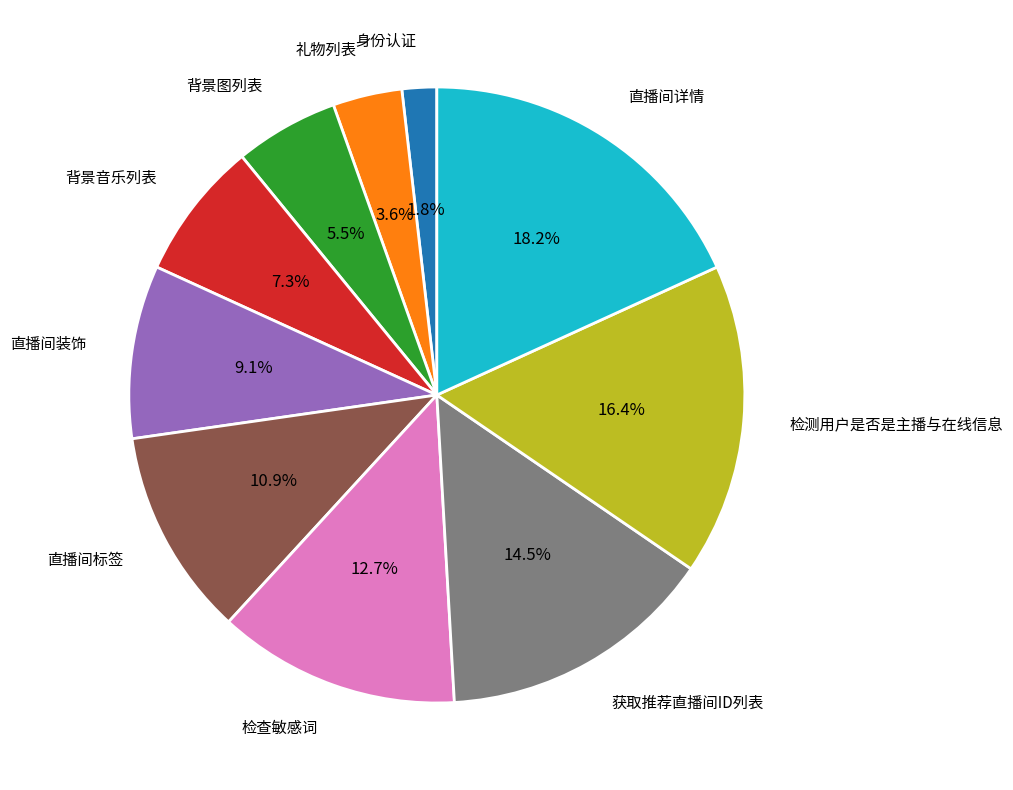

To the nearest percent, what is the average slice percentage?

10%